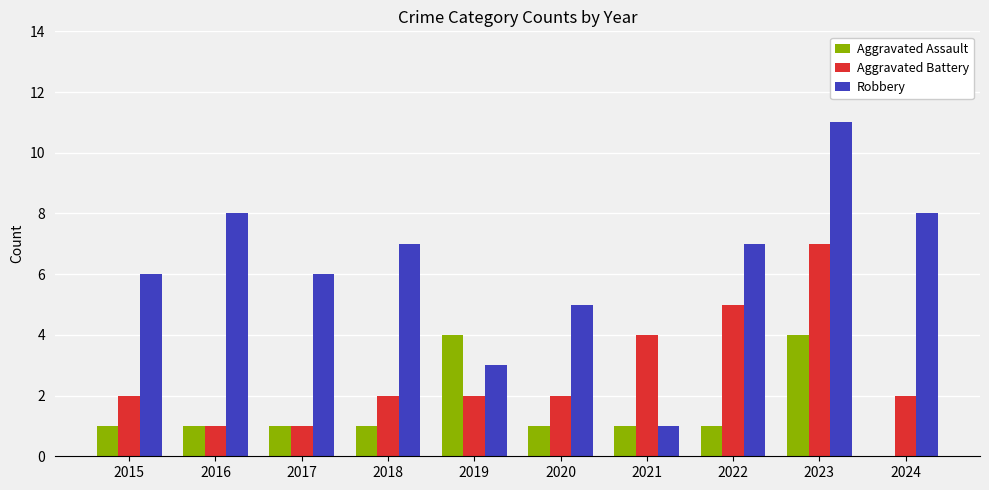

What is the highest value of the Aggravated Assault series?

4